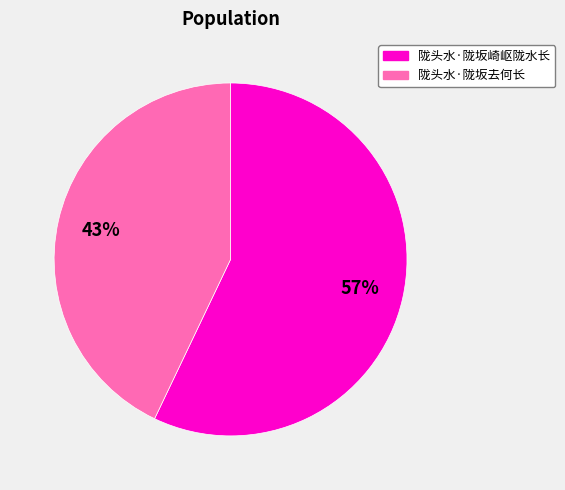

To the nearest percent, what is the average slice percentage?

50%